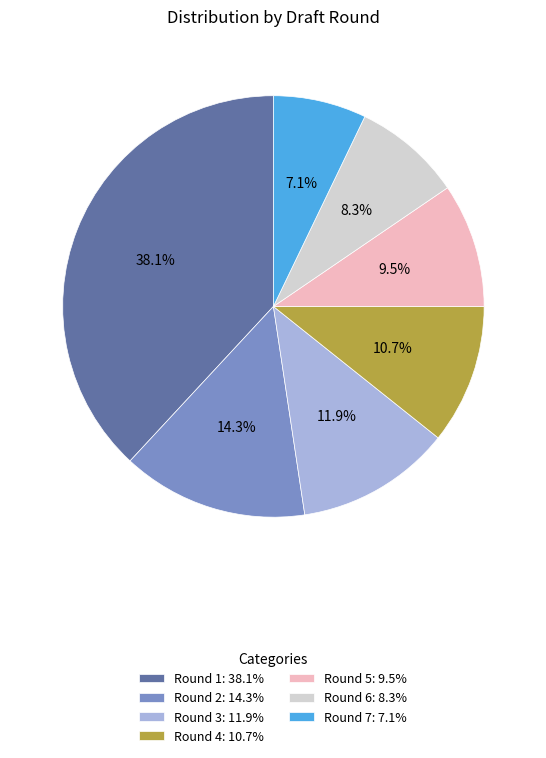

How much of the chart is everything except Round 2?

85.7%